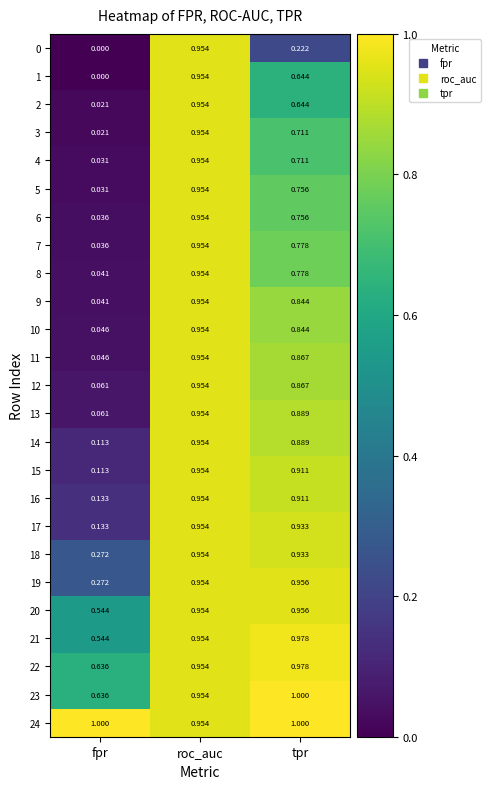

Rank the categories by 22 value from lowest to highest.

fpr, roc_auc, tpr